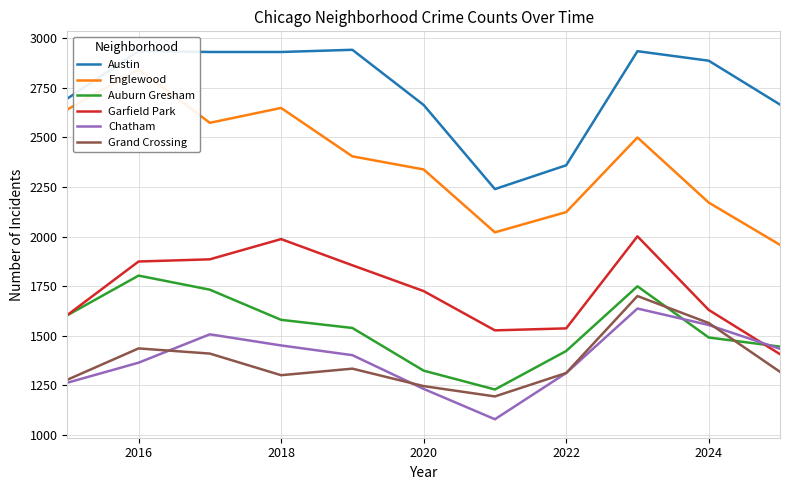

True or false: Grand Crossing and Garfield Park intersect in this chart.

False